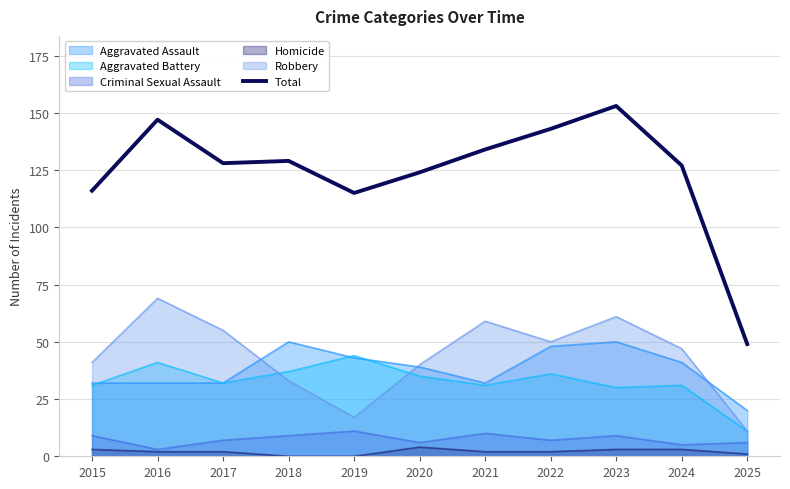

Which label corresponds to the largest value in the chart?

2023